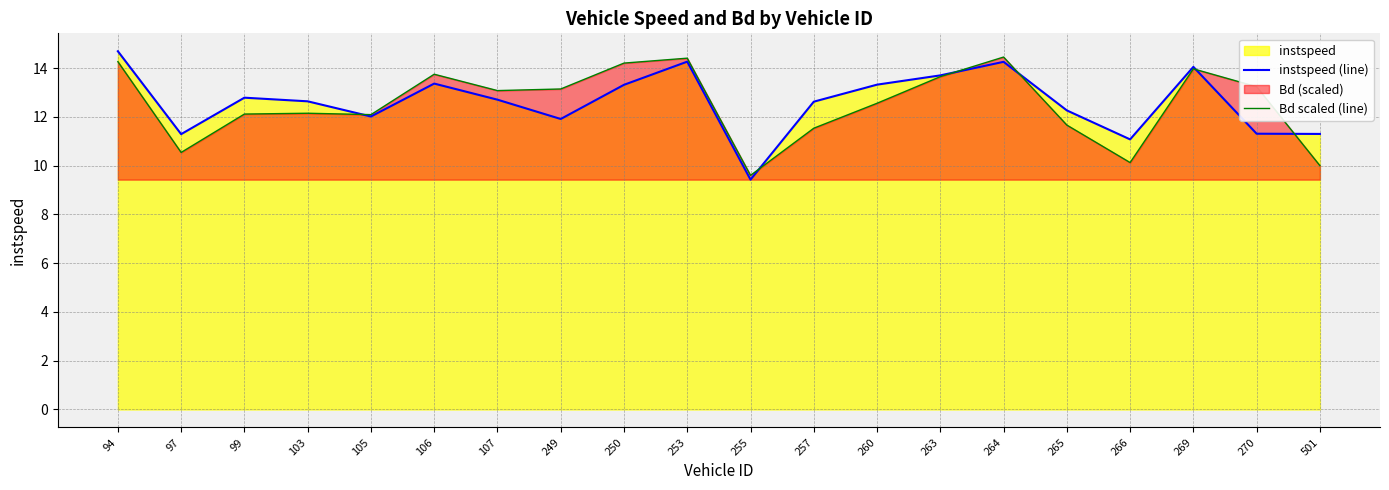

Which series changed the most between 107 and 501?

Bd scaled (line)